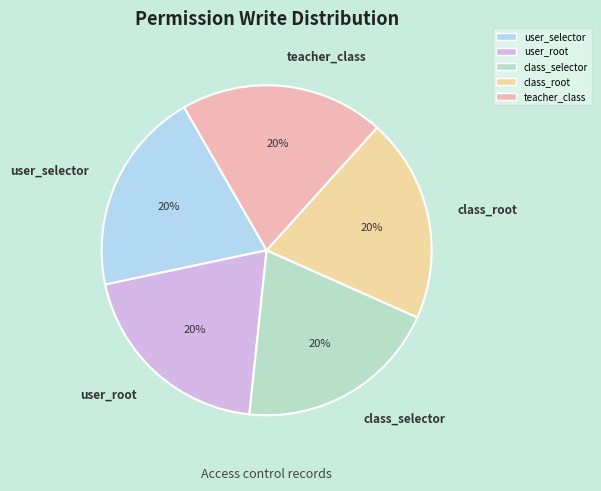

To the nearest percent, what is the average slice percentage?

20%